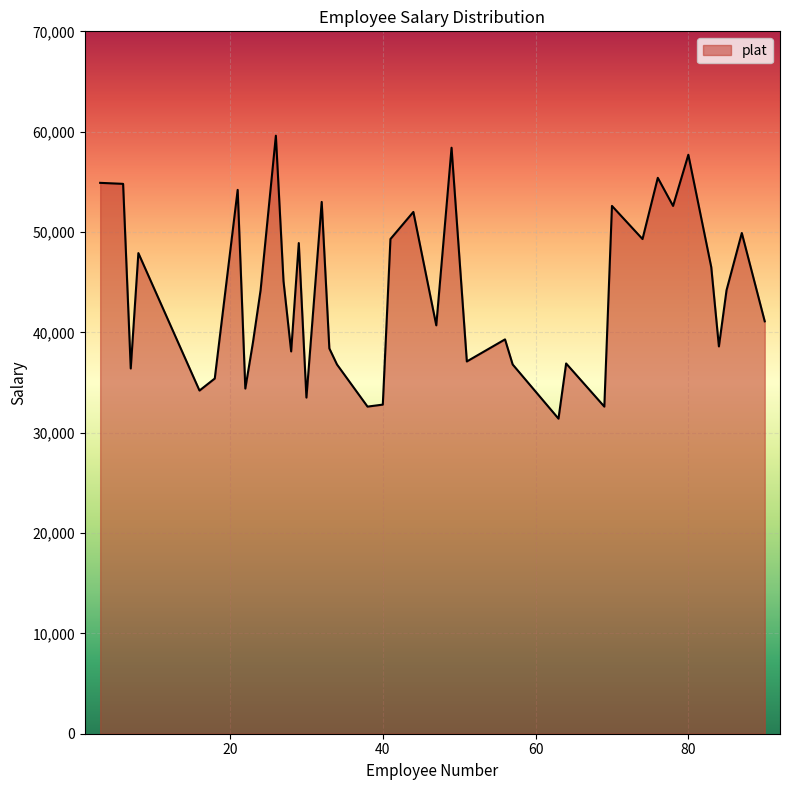

What is the minimum value shown in the chart?

31400